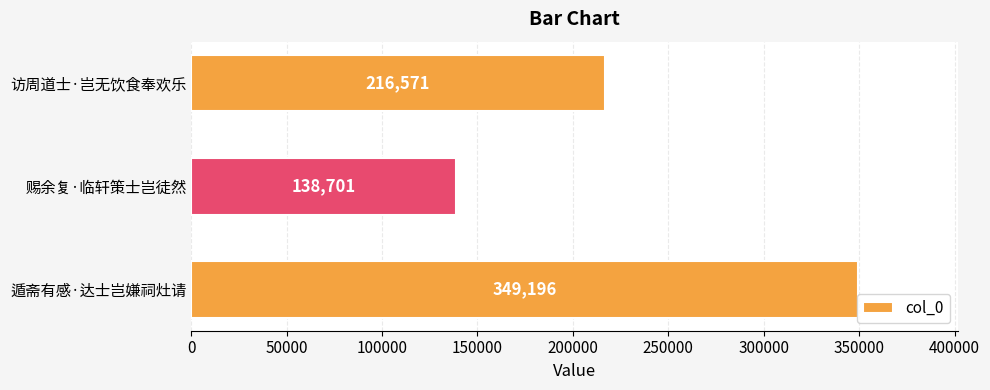

How many bars are there in total?

3